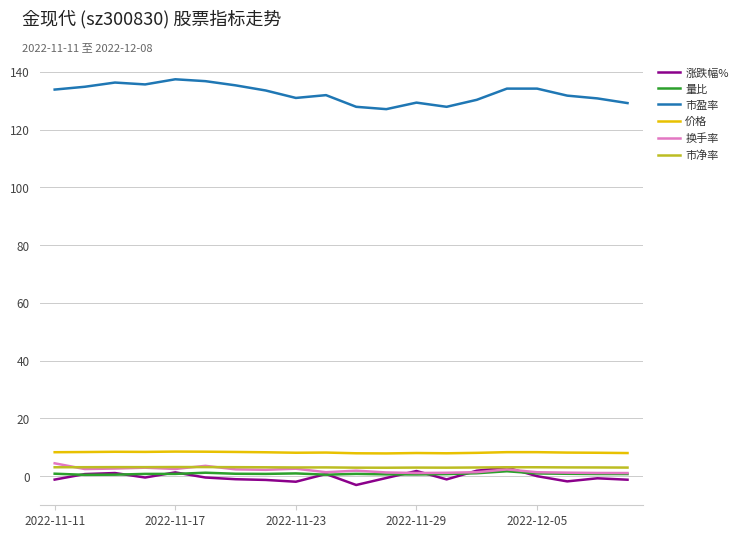

Which series has the widest spread of values?

市盈率